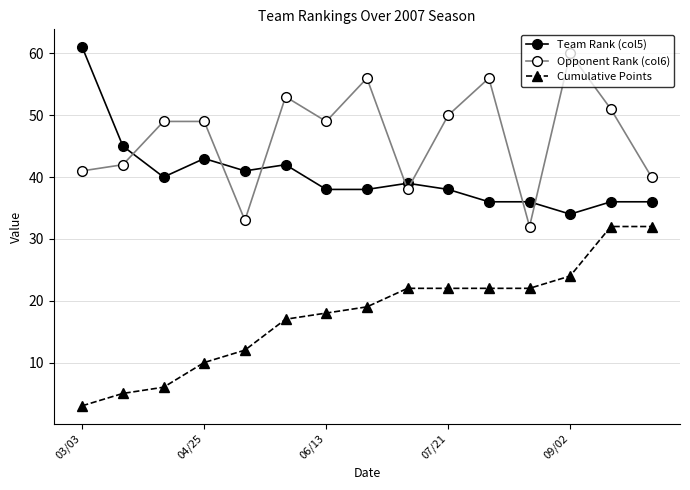

True or false: Opponent Rank (col6) and Cumulative Points cross at least once.

False